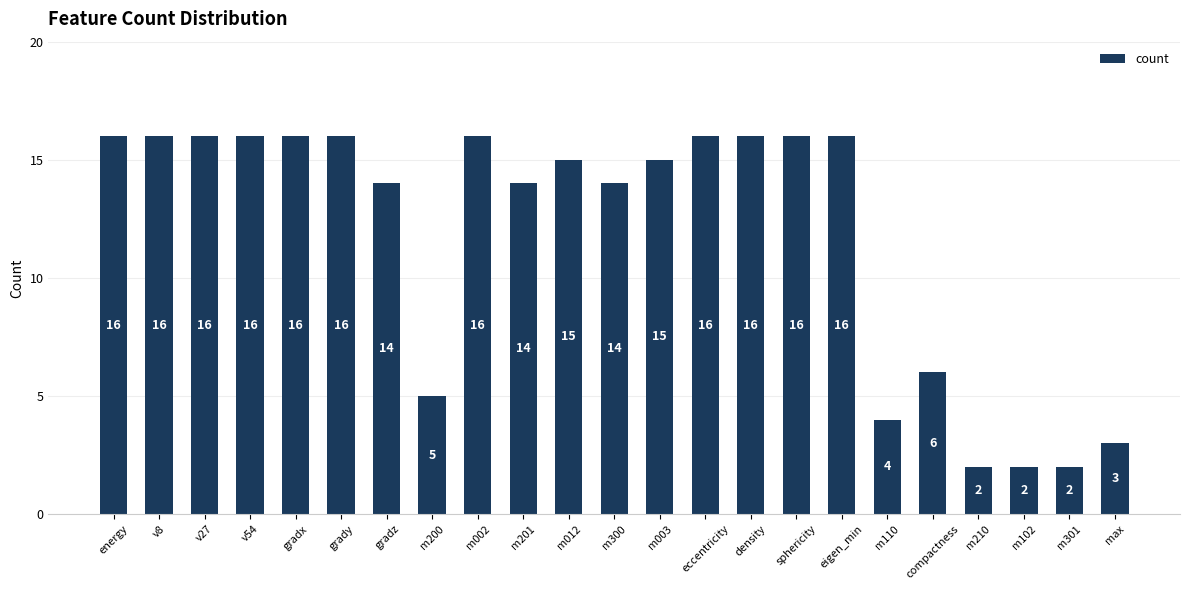

Count the number of data series in this chart.

1